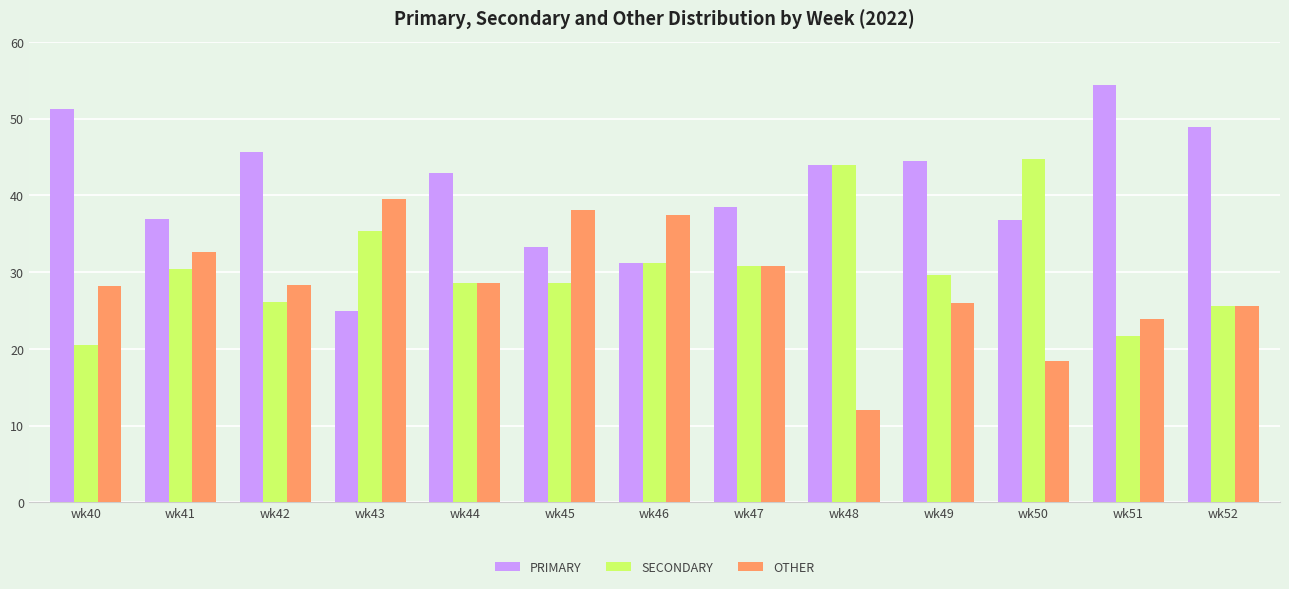

What is the value of the OTHER bar at the 4th from the left?

39.6